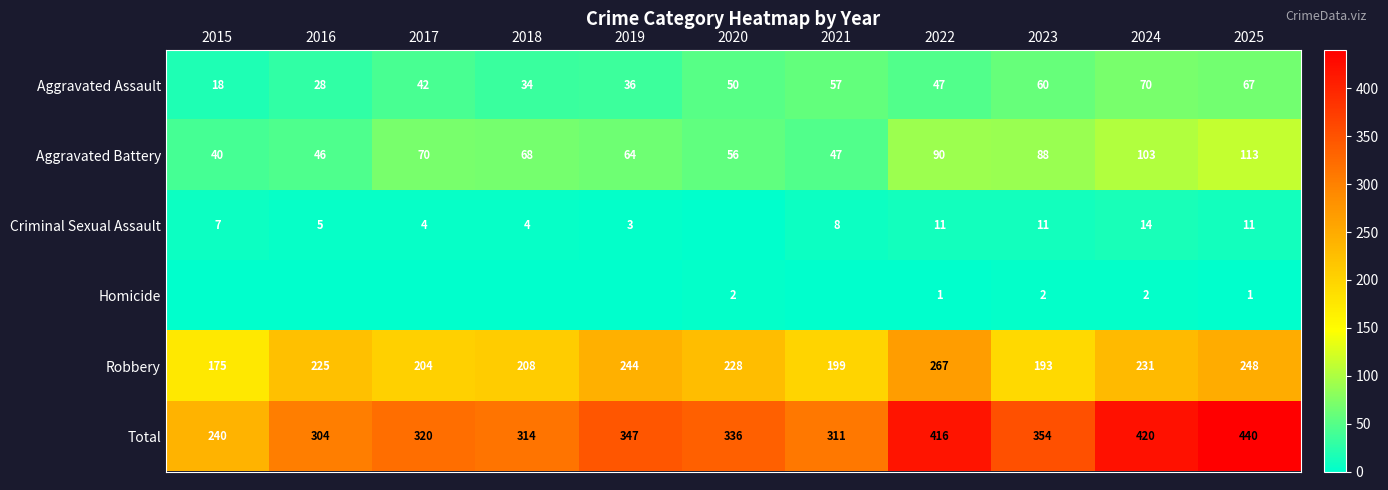

How many data points in Aggravated Assault are less than 47?

5